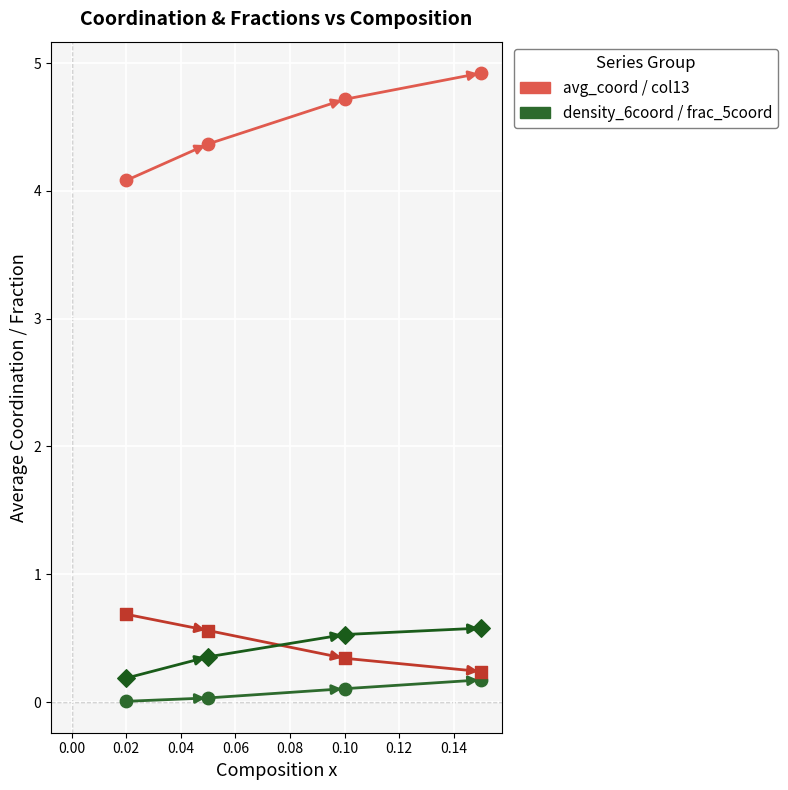

Across all data points, what is the range of Y values (max minus min)?

4.9